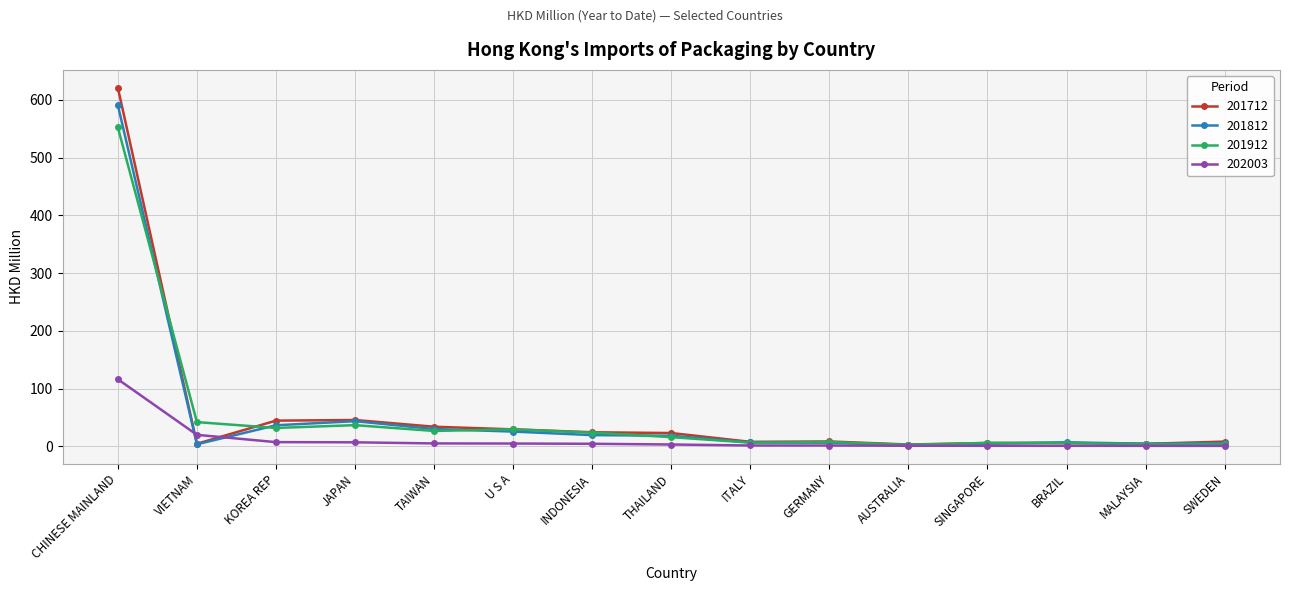

List the series in order of their peak value, lowest first.

202003, 201912, 201812, 201712